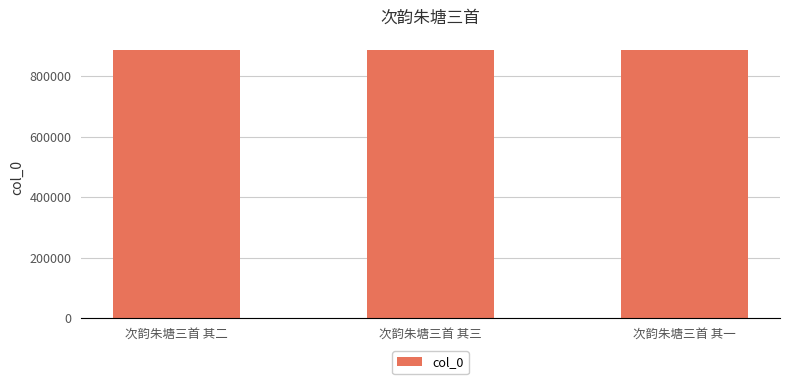

What is the greatest value displayed?

885404